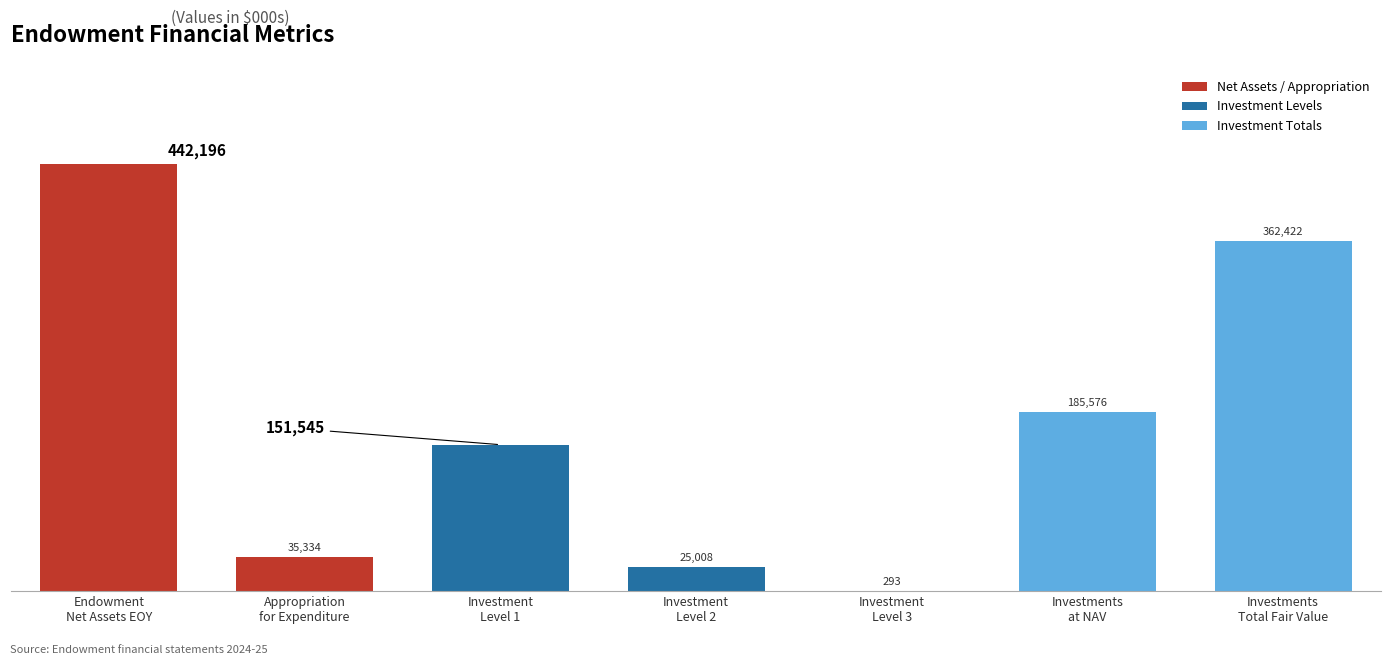

How many bars are there in total?

7